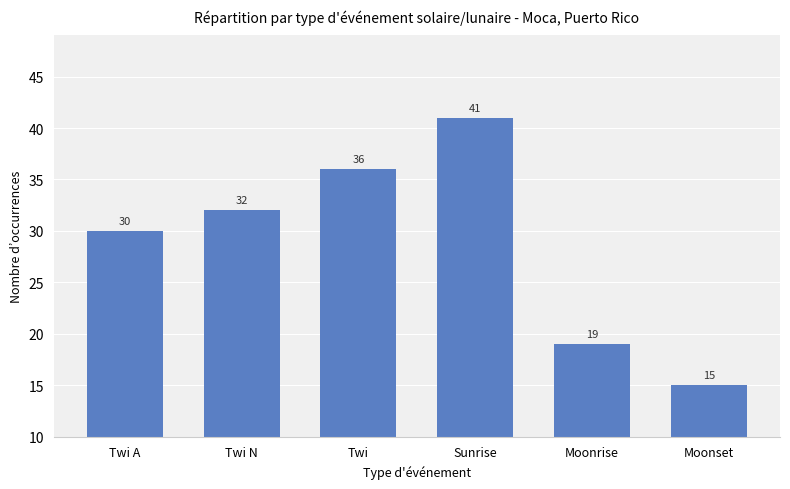

What is the sum of the values at Moonrise and Twi?

55